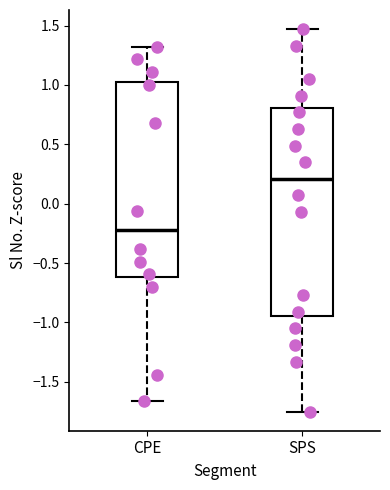

Where does the median line of the box for CPE sit on the y-axis? The values are not printed on the chart, so give them approximately, as read against the axis.

-0.20